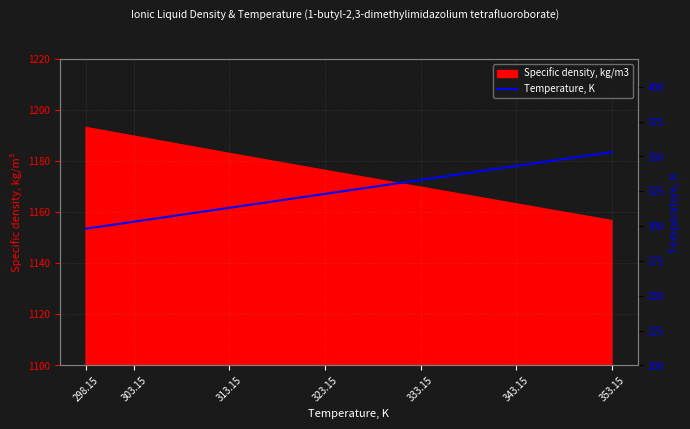

True or false: the data has more than 2 interior local peaks.

False